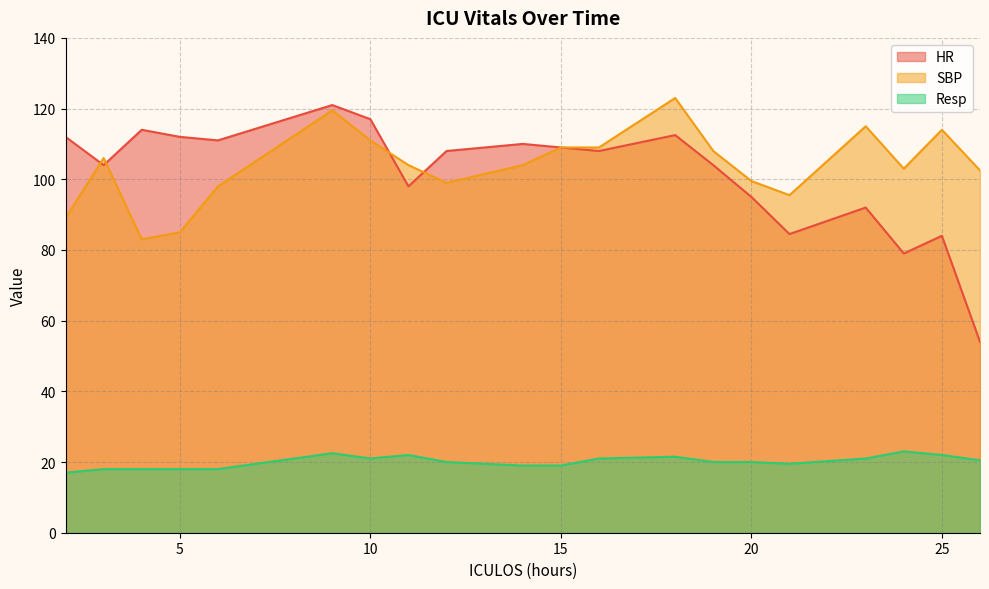

The SBP series shows 119.5 at 9. True or false?

True